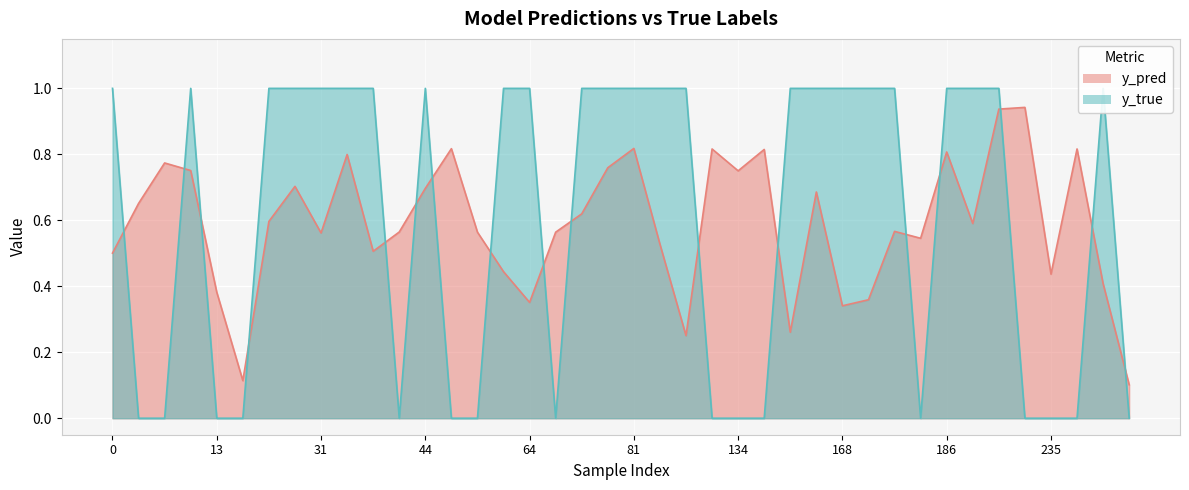

Reading left to right, what are all the values shown in this chart?

y_pred: 0.5	0.7	0.8	0.8	0.4	0.1	0.6	0.7	0.6	0.8	0.5	0.6	0.7	0.8	0.6	0.4	0.4	0.6	0.6	0.8	0.8	0.5	0.3	0.8	0.8	0.8	0.3	0.7	0.3	0.4	0.6	0.5	0.8	0.6	0.9	0.9	0.4	0.8	0.4	0.1
y_true: 1.0	0.0	0.0	1.0	0.0	0.0	1.0	1.0	1.0	1.0	1.0	0.0	1.0	0.0	0.0	1.0	1.0	0.0	1.0	1.0	1.0	1.0	1.0	0.0	0.0	0.0	1.0	1.0	1.0	1.0	1.0	0.0	1.0	1.0	1.0	0.0	0.0	0.0	1.0	0.0